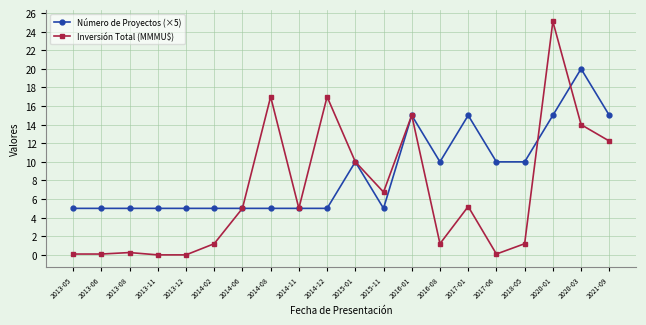

At 2016-08, list the series in order from largest to smallest.

Número de Proyectos (×5), Inversión Total (MMMU$)